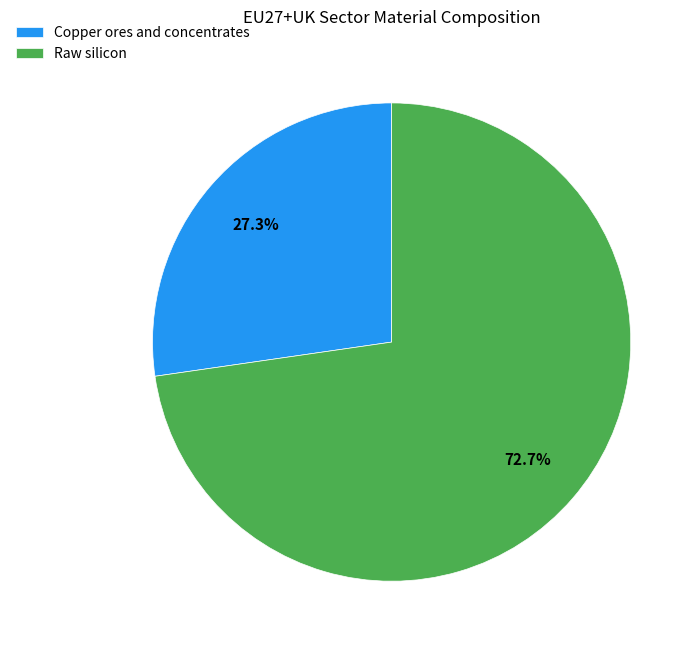

Which slice represents more than half of the pie?

Raw silicon